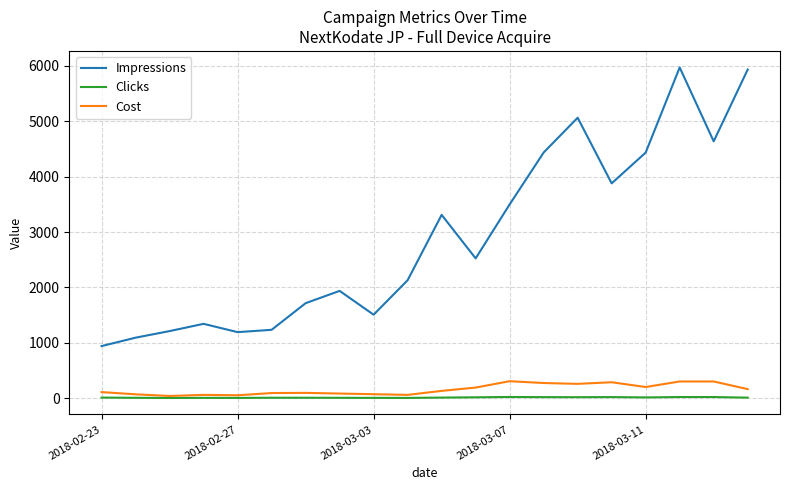

Which series has the largest range (max minus min)?

Impressions